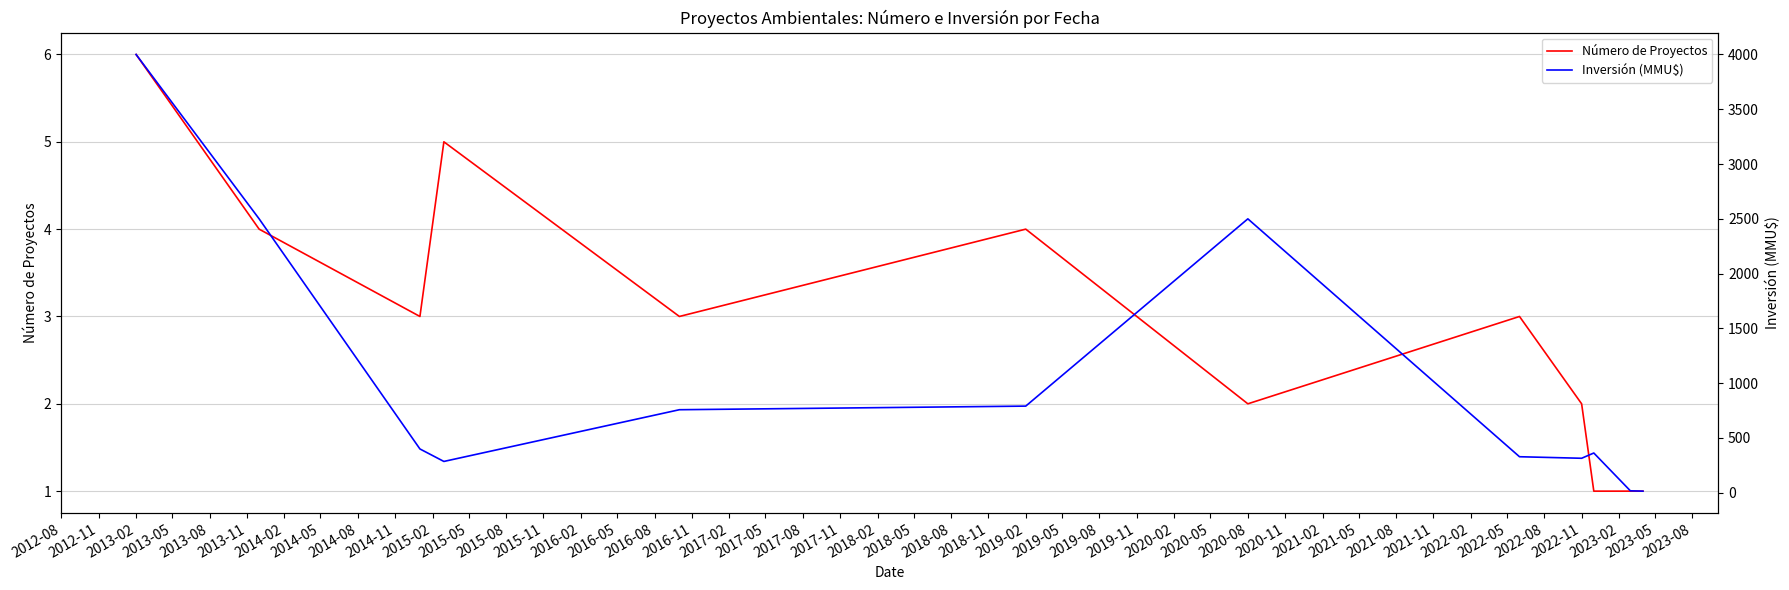

What is the maximum value for Número de Proyectos?

6